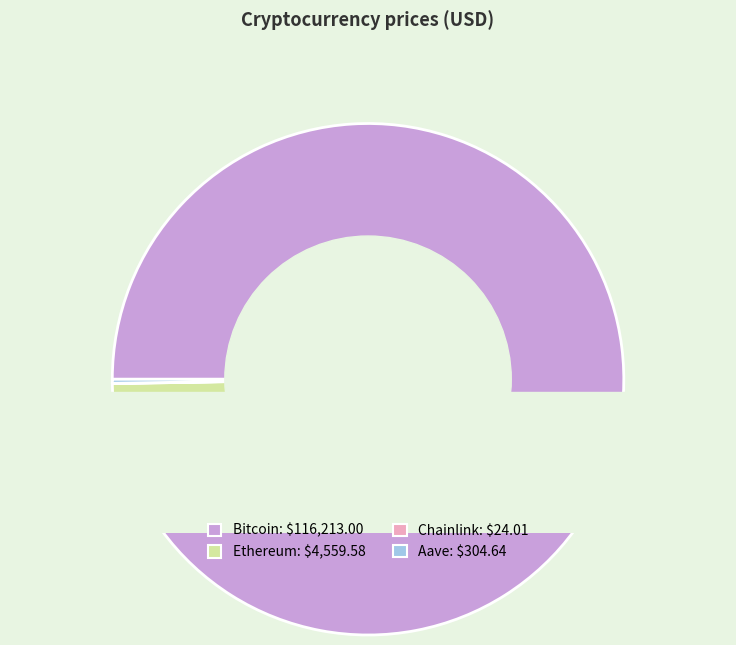

Count the number of slices in the pie.

4